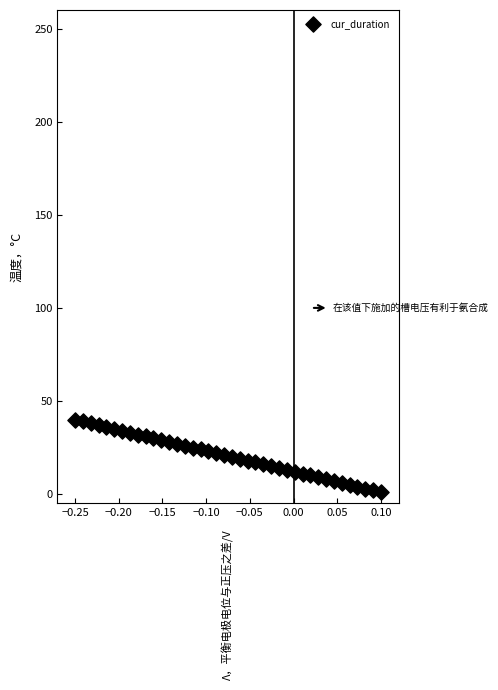

What is the range of Y values (max minus min)?

39